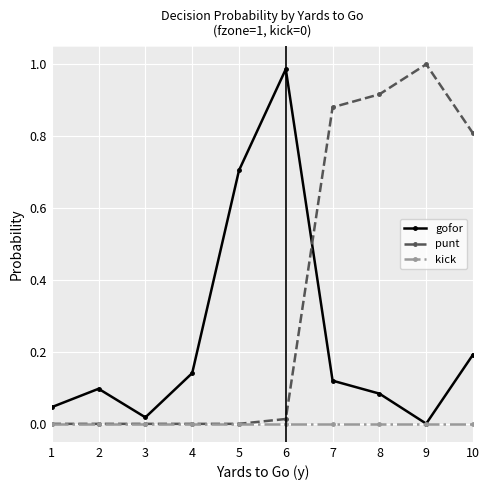

Count the number of categories in the chart.

10